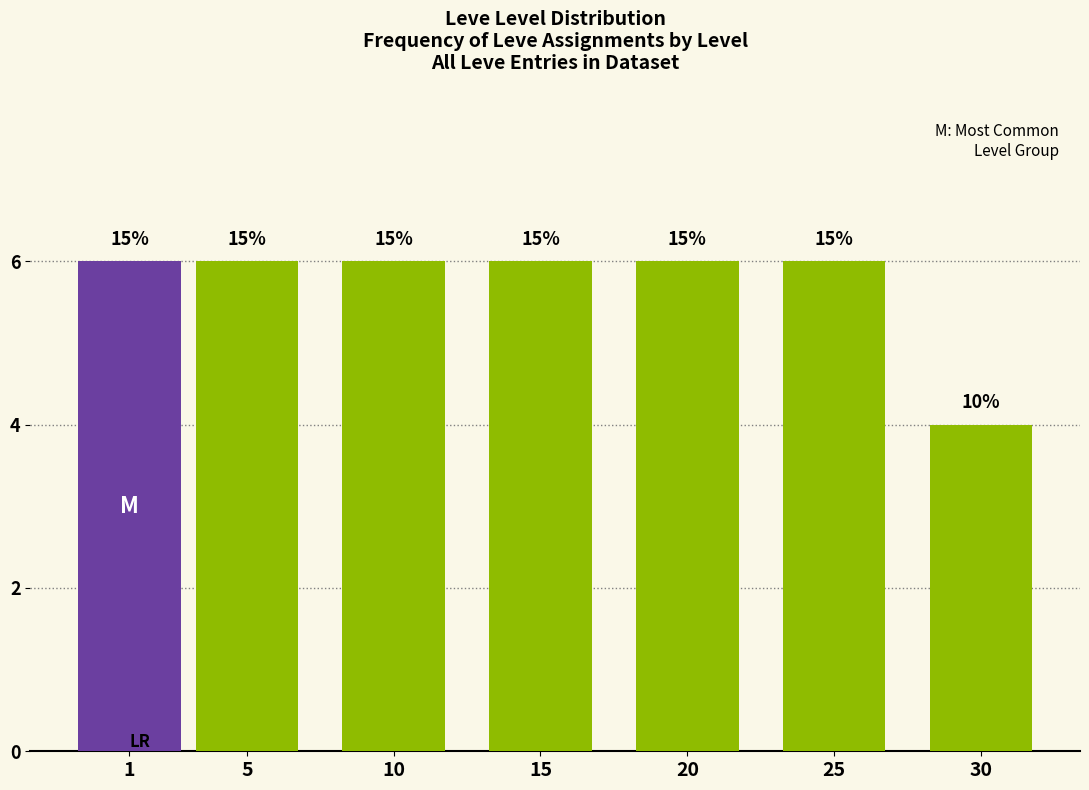

Are the bars horizontal?

No